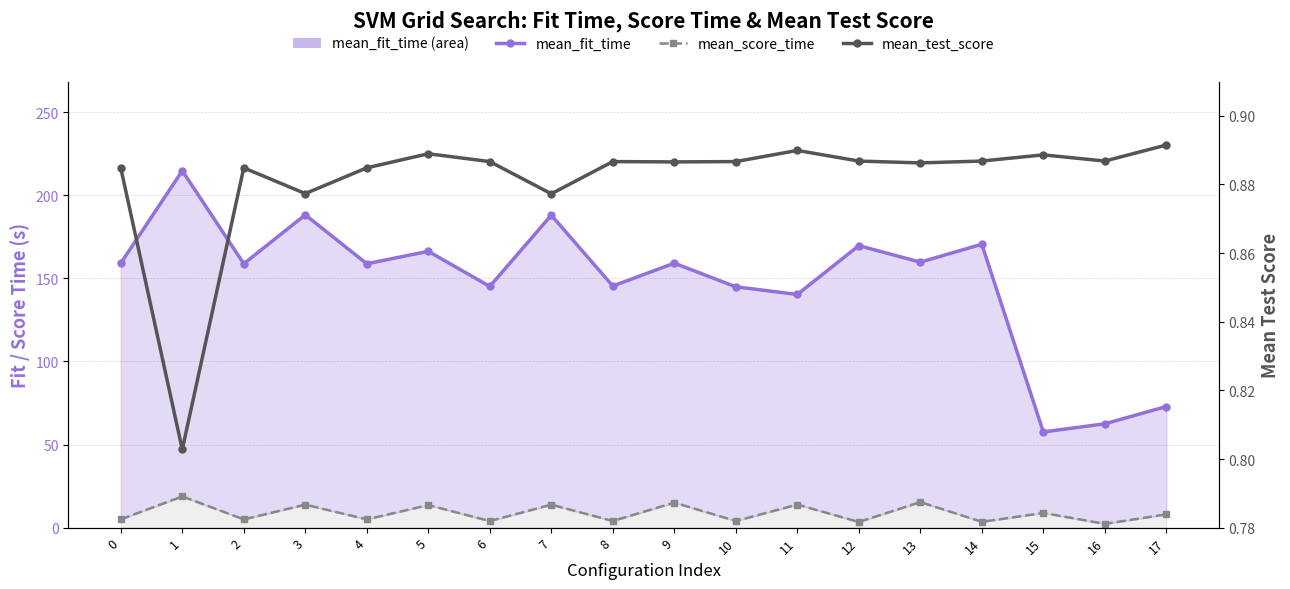

Where is mean_test_score nearest to the value 0?

1